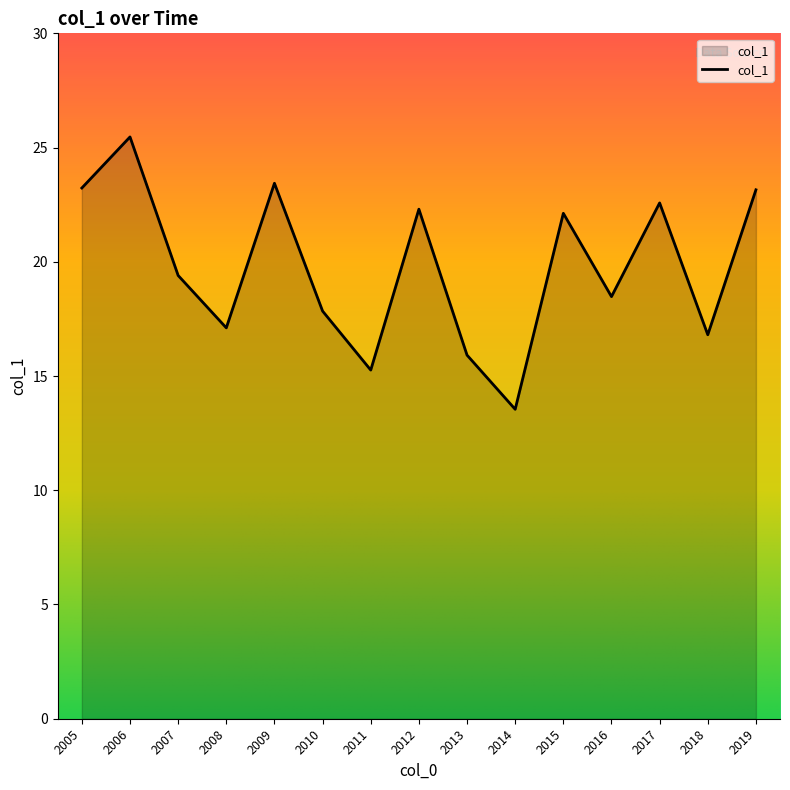

The value at 2005 is 23.2. True or false?

True